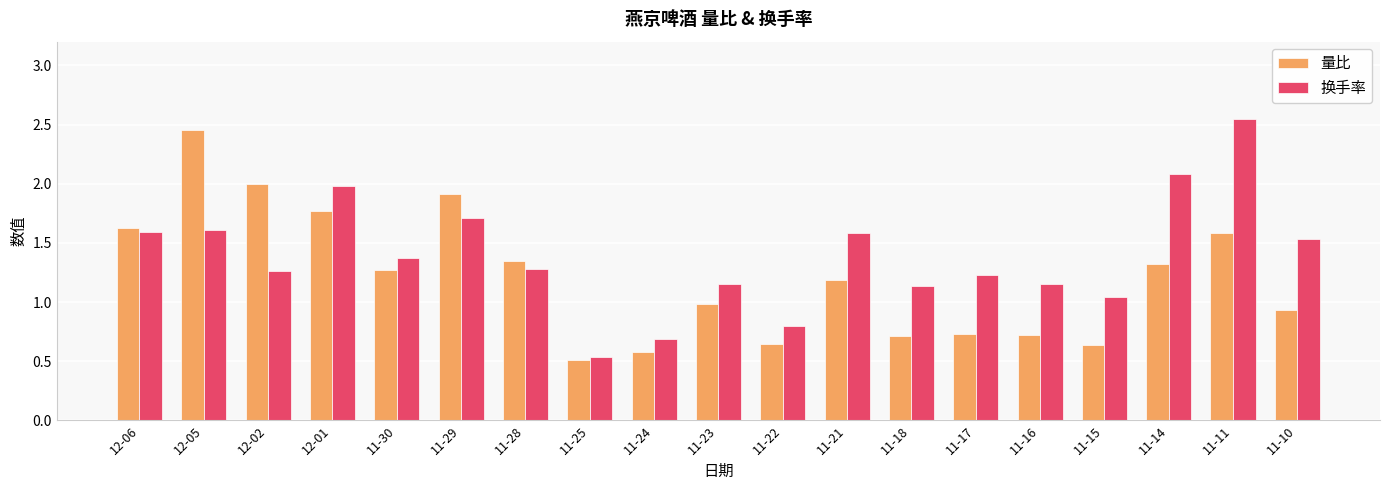

At which label is 换手率 closest to 1?

11-15